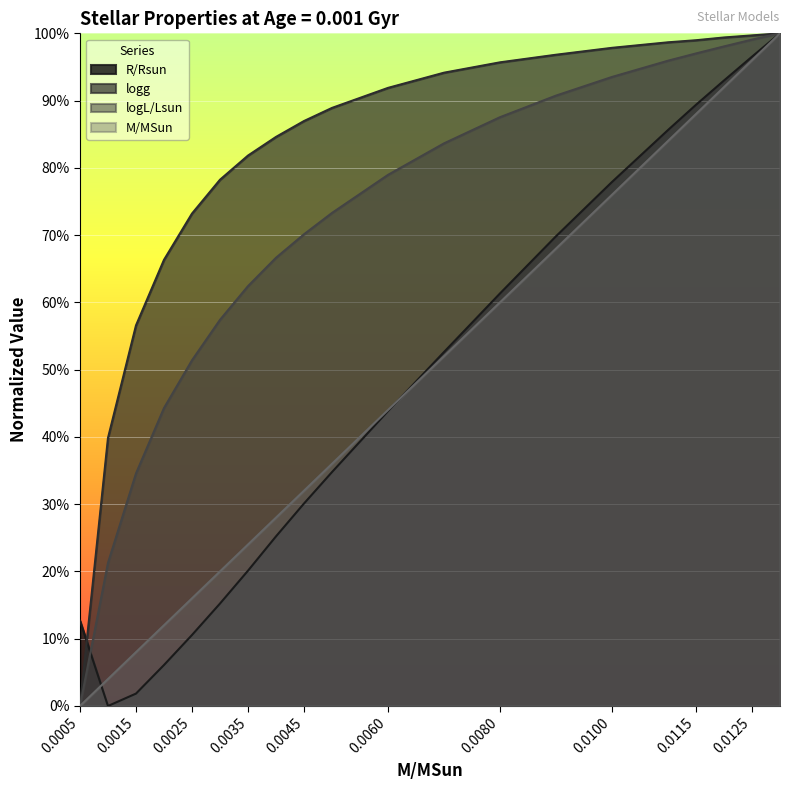

True or false: logL/Lsun and logg cross at least once.

False